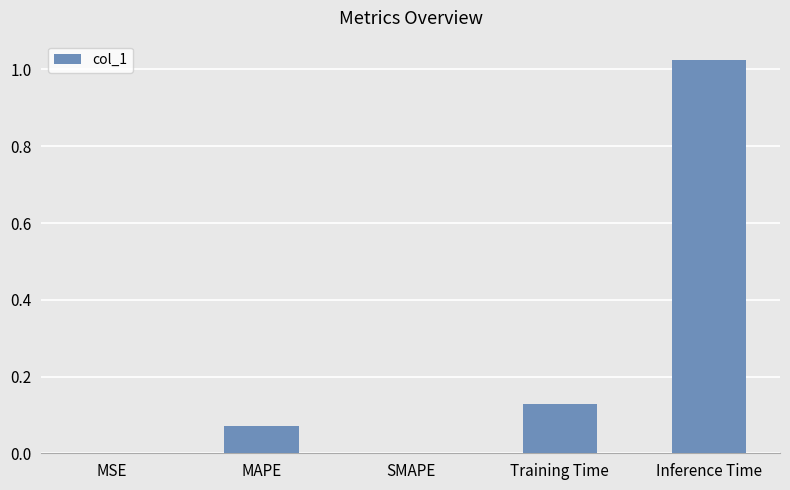

Is it true that the value at SMAPE is 0.0?

True